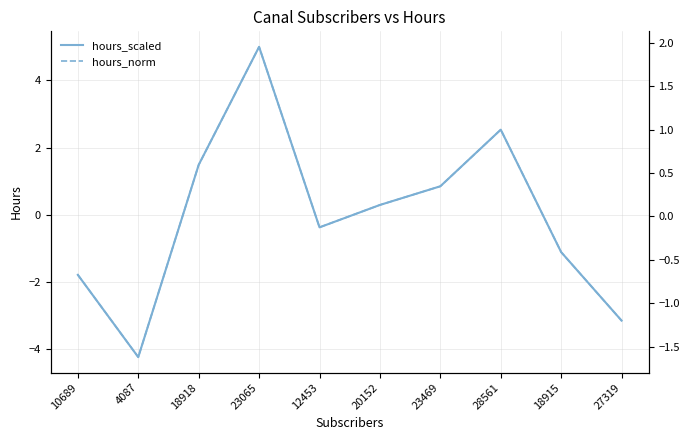

The hours_norm series shows -1.6 at 4087. True or false?

True